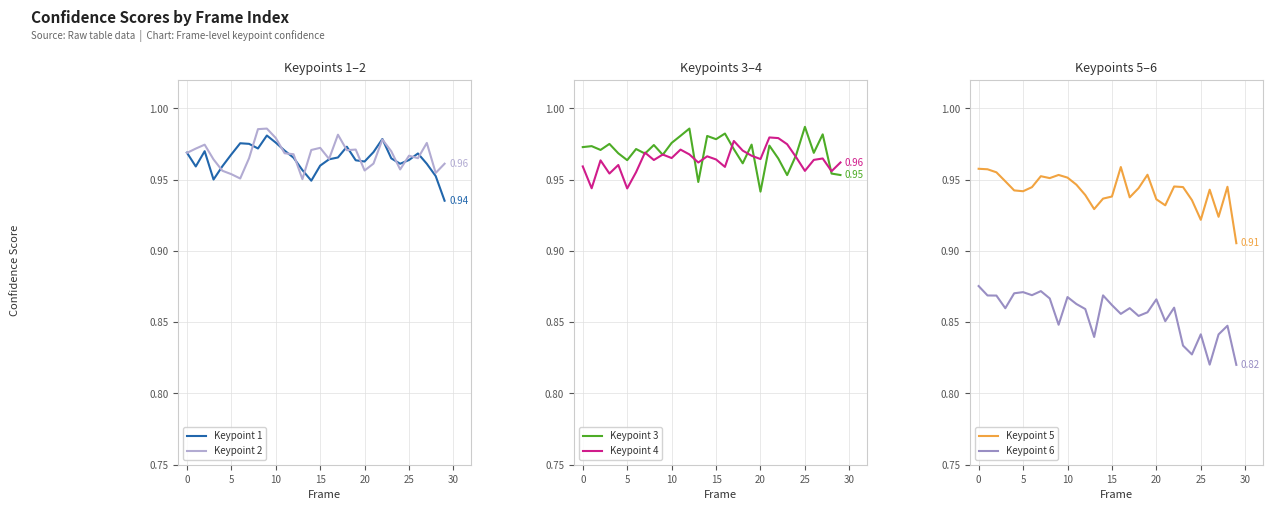

How many series are shown in this chart?

6